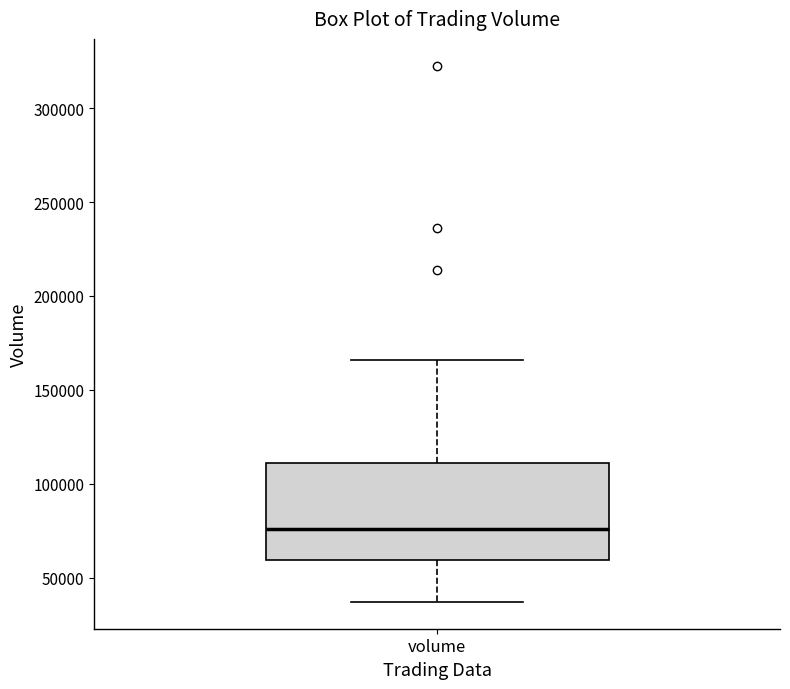

Transcribe this box plot: give where the median line is, the range the box spans, and where the two whiskers end, as read against the y-axis. The values are not printed on the chart, so give them approximately, as read against the axis.

median 75000, box 60000 to 110000, whiskers 35000 to 165000